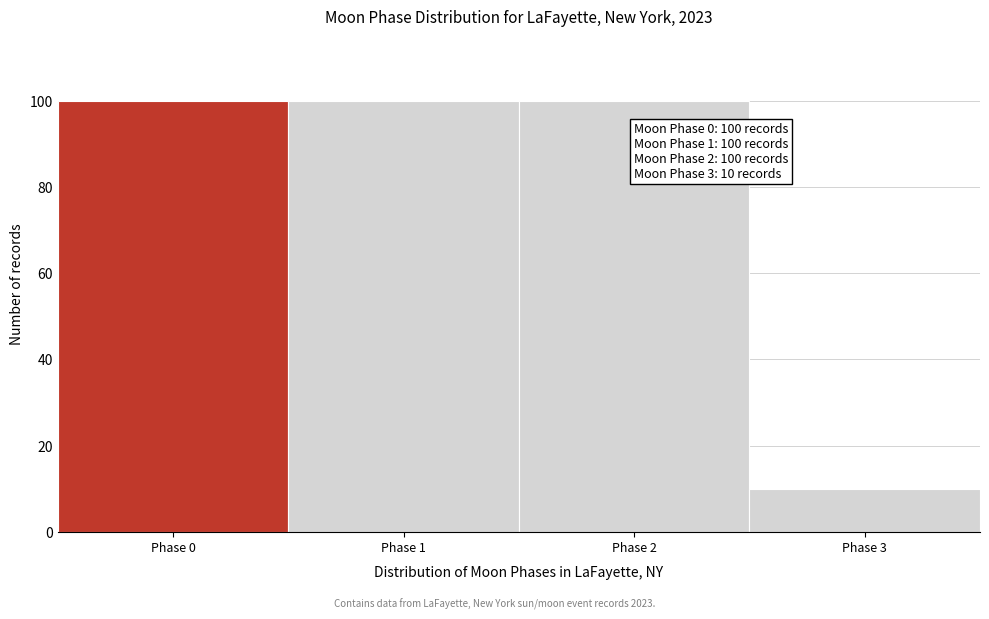

Reading left to right, what are all the values shown in this chart?

Phase 0=100	Phase 1=100	Phase 2=100	Phase 3=10